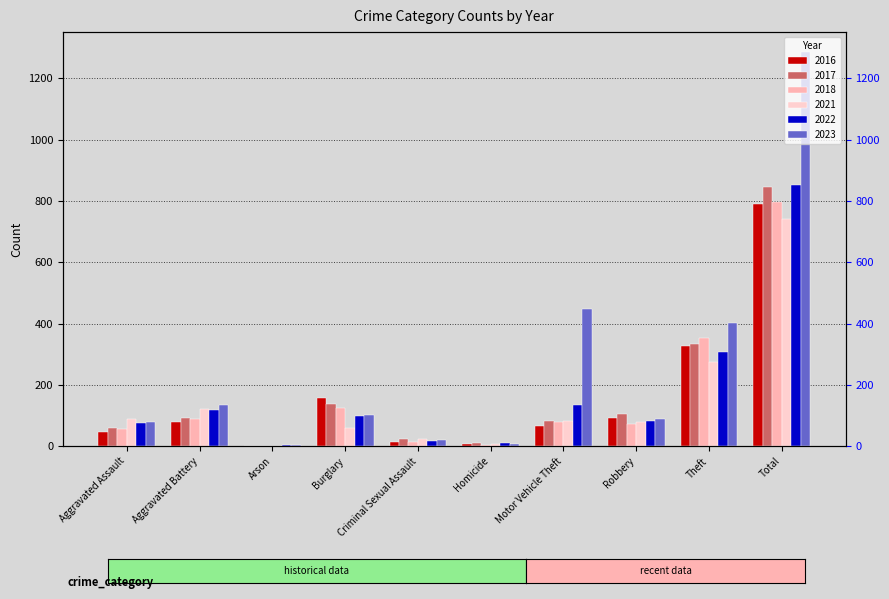

What is the highest value of the 2023 series?

1287